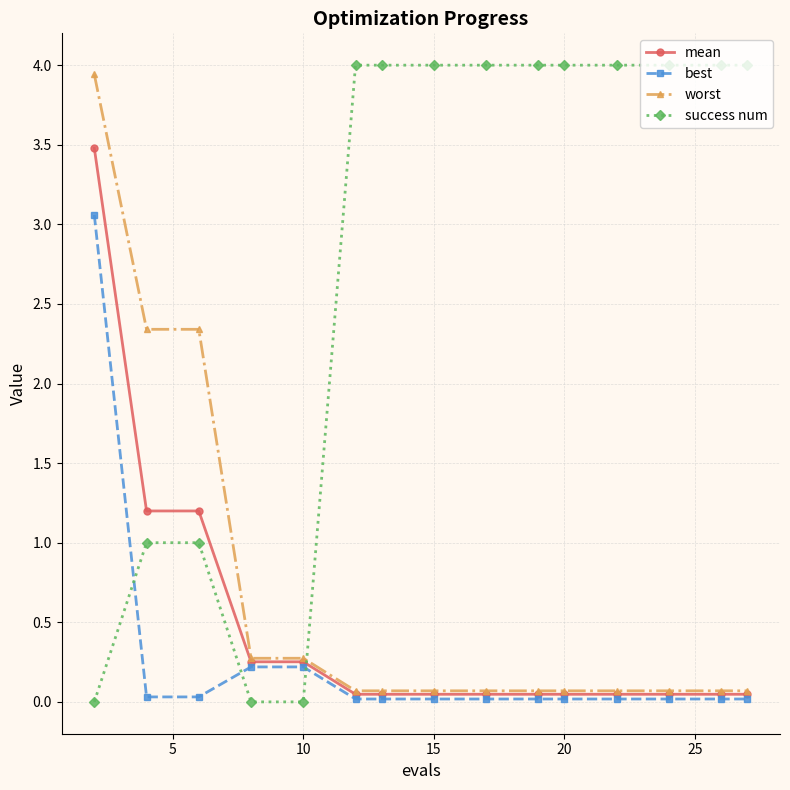

What is the value of the success num point at the 14th from the left?

4.0